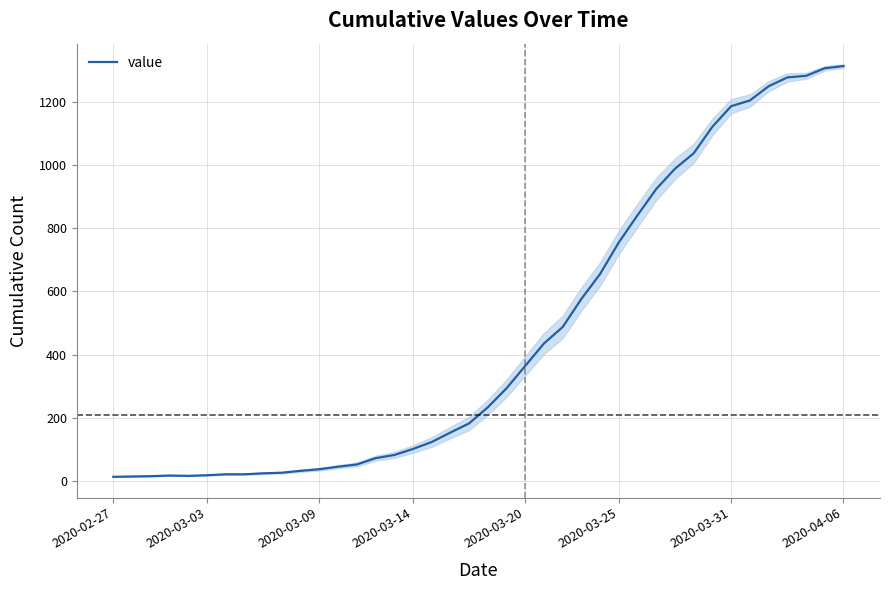

Is it true that the value at 12 is 45?

True